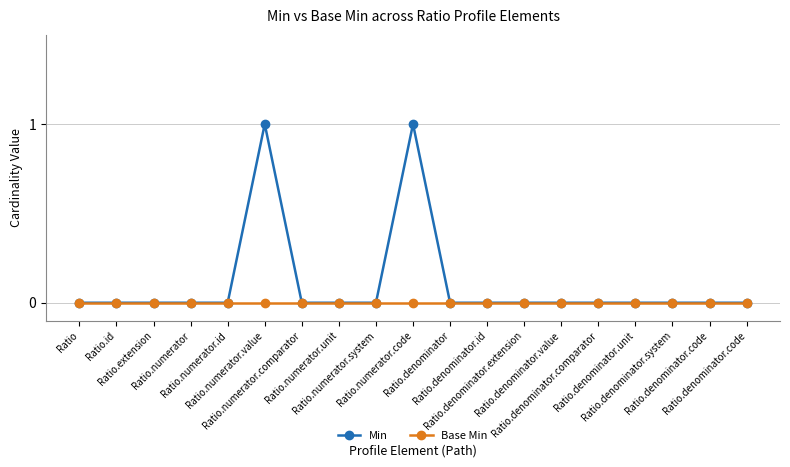

Between Ratio.denominator and Ratio.denominator.code, which series saw the biggest shift?

Min